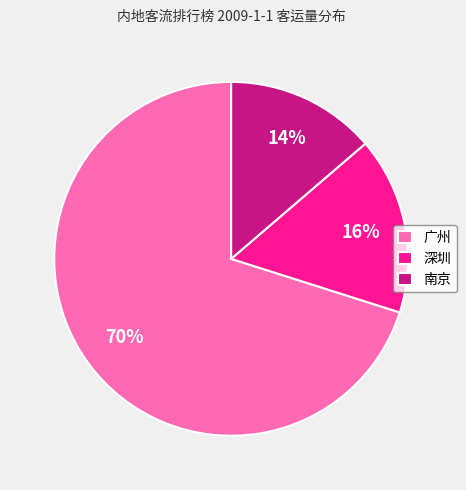

Which category has the smallest portion of the pie?

南京